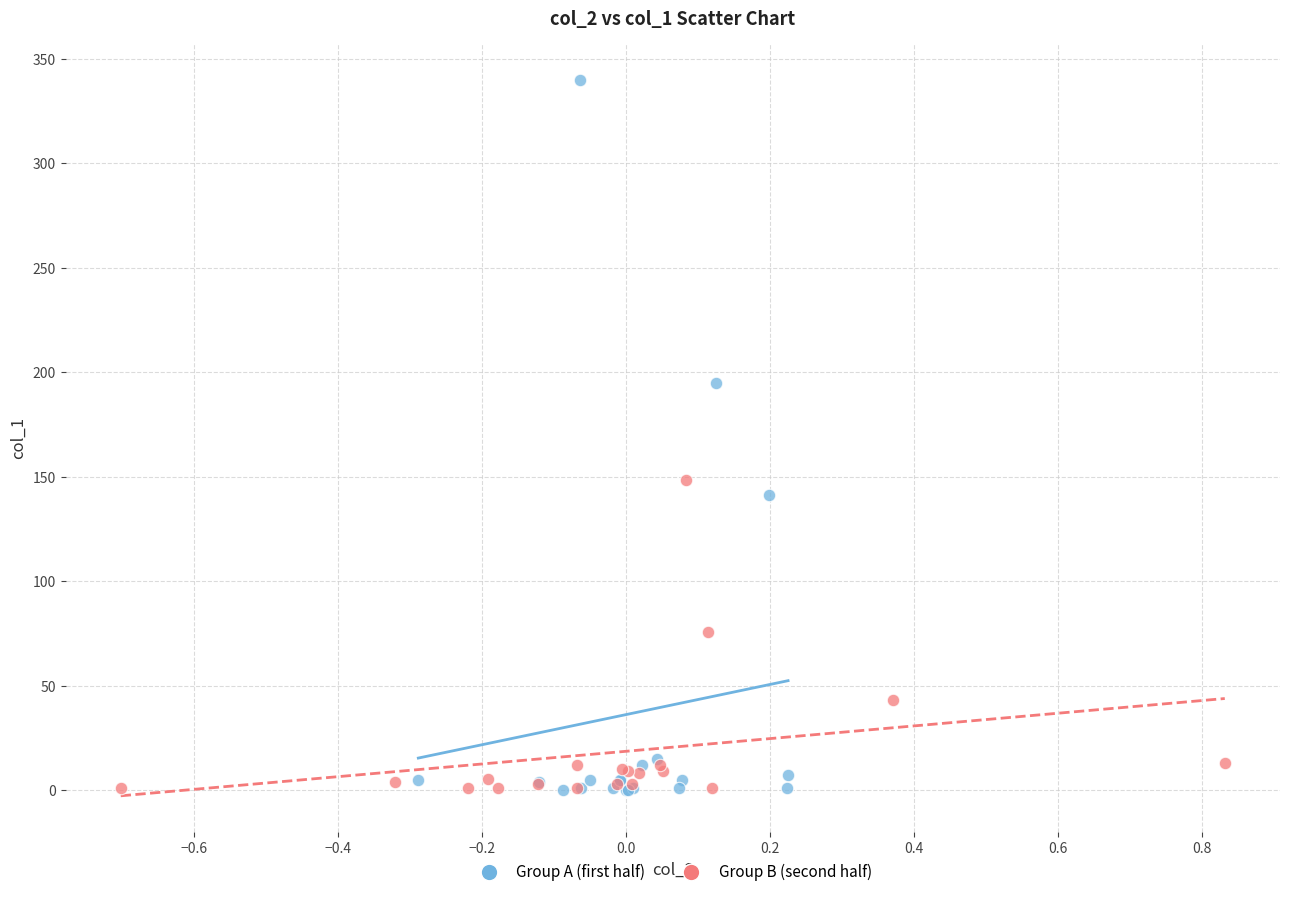

Which series has the widest spread of Y values?

Group A (first half)